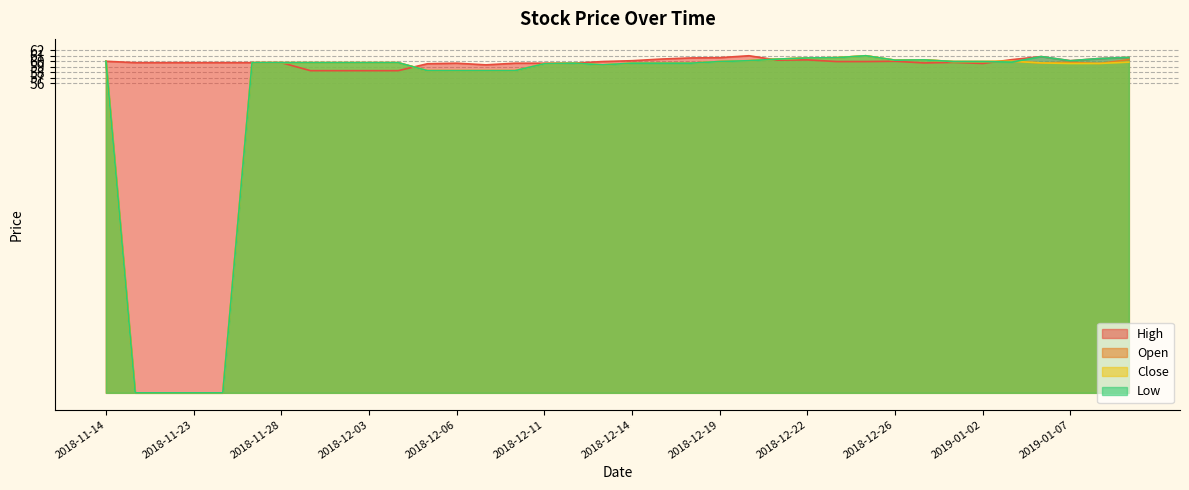

Reading left to right, transcribe all the data shown in this chart.

High: 60.0	59.8	59.8	59.8	59.8	59.8	59.8	58.3	58.3	58.3	58.3	59.5	59.6	59.4	59.6	59.6	59.6	60.0	60.1	60.4	60.6	60.6	61.0	60.2	60.2	60.0	60.0	60.0	59.7	59.8	59.6	60.3	60.9	60.1	60.5	60.7
Open: 60.0	0.0	0.0	0.0	0.0	59.8	59.8	59.8	59.8	59.8	59.8	58.3	58.3	58.3	58.3	59.5	59.6	59.4	59.6	59.6	59.6	60.0	60.1	60.4	60.6	60.6	61.0	60.2	60.2	60.0	60.0	60.0	59.7	59.8	59.6	60.3
Close: 60.0	0.0	0.0	0.0	0.0	59.8	59.8	59.8	59.8	59.8	59.8	58.3	58.3	58.3	58.3	59.5	59.6	59.4	59.6	59.6	59.6	60.0	60.1	60.4	60.6	60.6	61.0	60.2	60.2	60.0	60.0	60.0	59.7	59.6	59.6	59.9
Low: 60.0	0.0	0.0	0.0	0.0	59.8	59.8	59.8	59.8	59.8	59.8	58.3	58.3	58.3	58.3	59.5	59.6	59.4	59.6	59.6	59.6	60.0	60.1	60.4	60.6	60.6	61.0	60.2	60.2	60.0	60.0	59.9	60.9	60.1	60.5	60.7